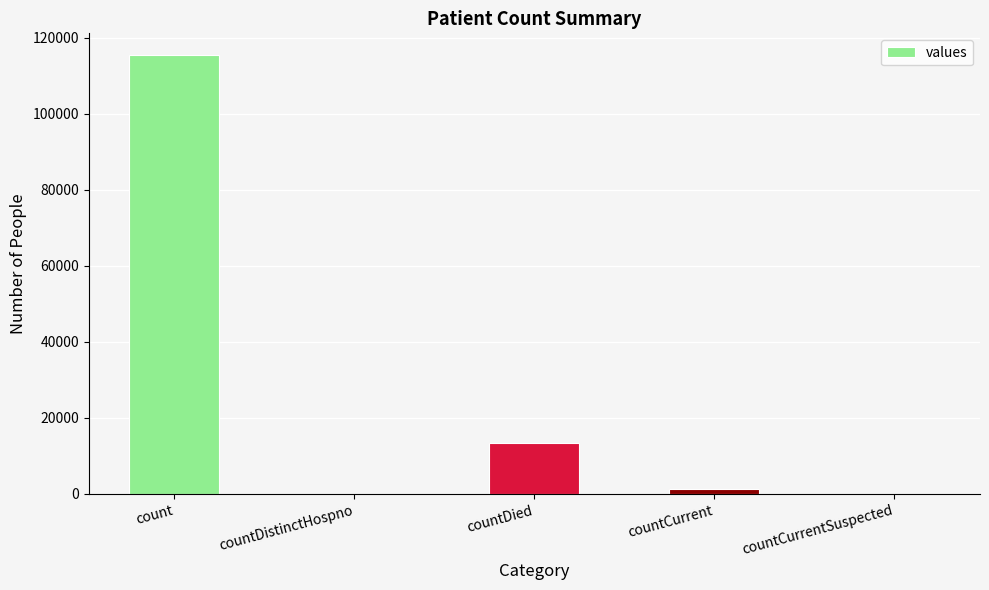

Reading left to right, transcribe all the data shown in this chart.

115379	0	13343	1383	0